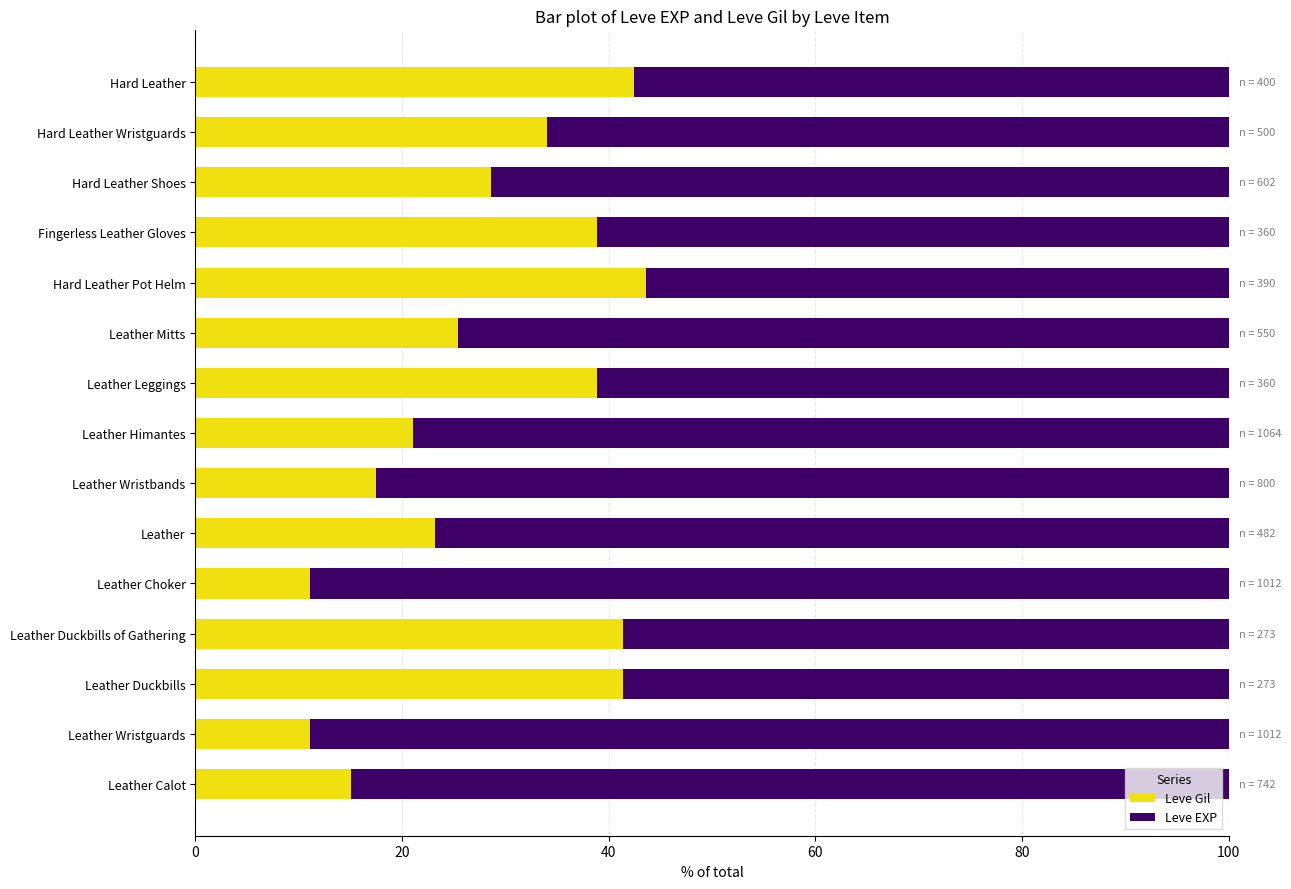

What is the difference between the second highest and second lowest values in the Leve Gil series?

31.4